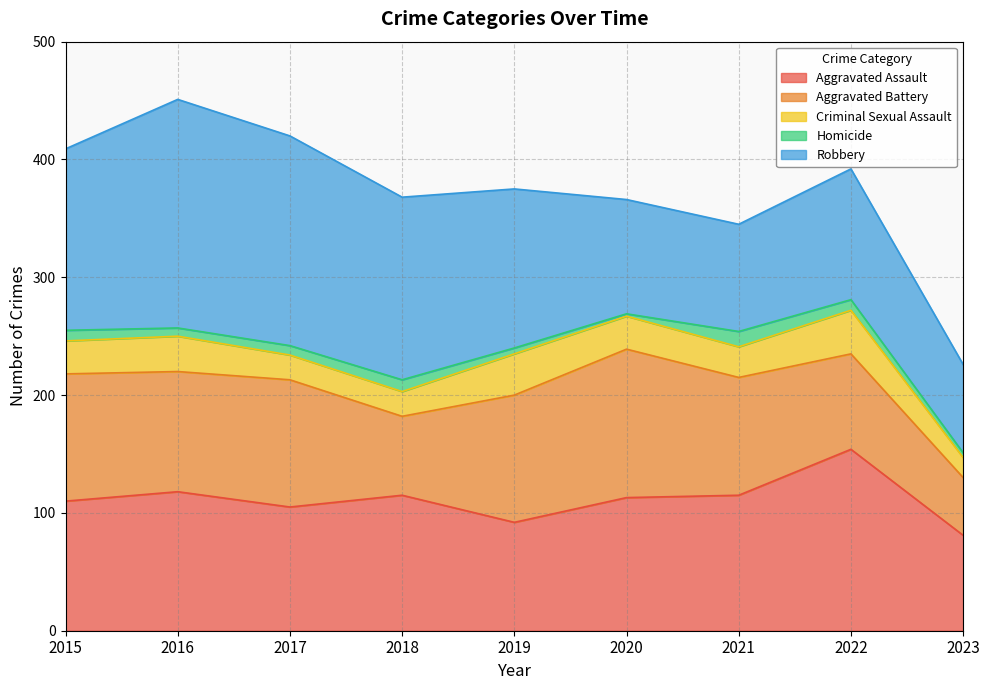

The Aggravated Assault series shows 187 at 2020. True or false?

False